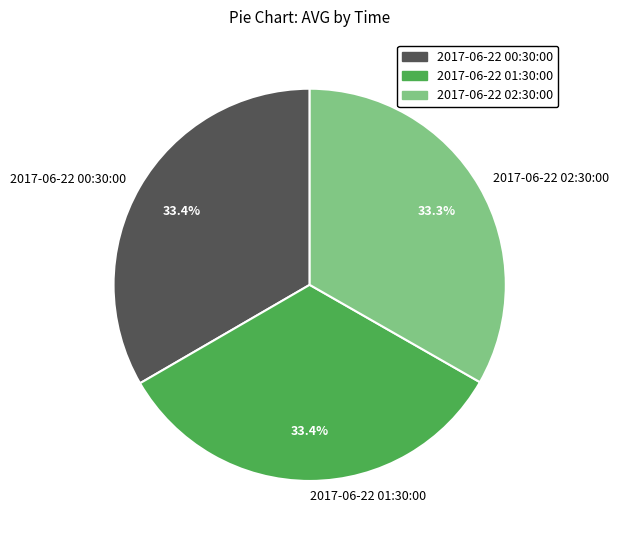

True or false: 2017-06-22 00:30:00 accounts for 33% of the total.

True